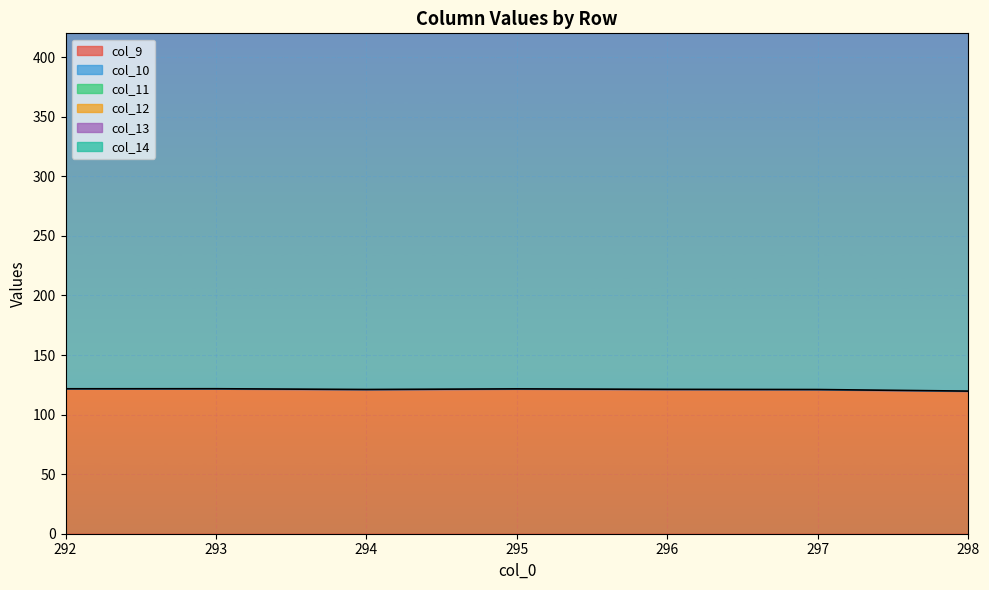

True or false: col_12 and col_10 cross at least once.

False